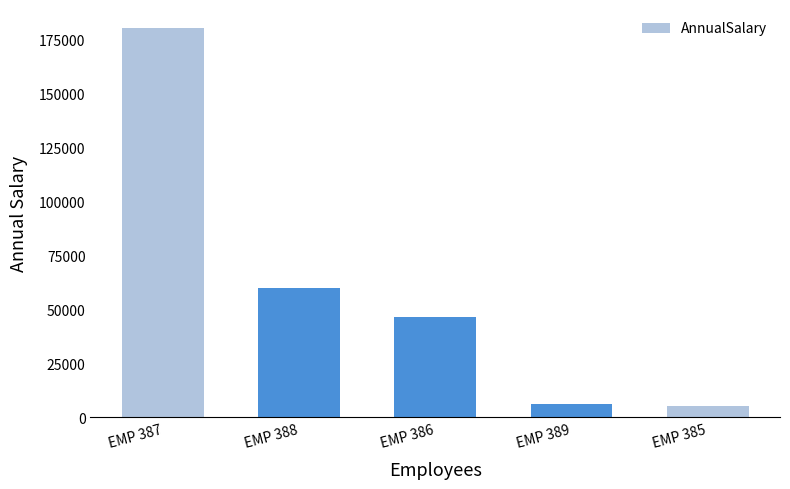

At which label does the data first exceed 46272?

EMP 387